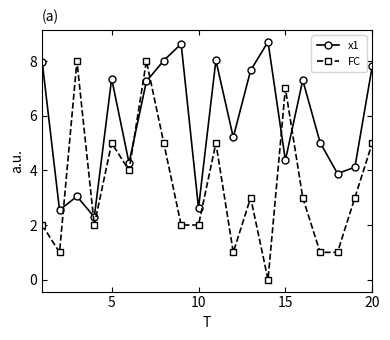

Which series has the largest range (max minus min)?

FC